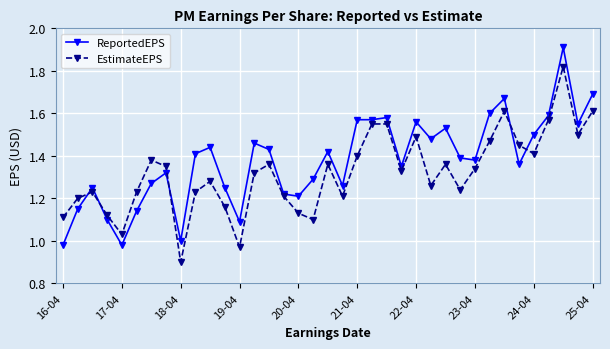

Which series has the largest total across all categories?

ReportedEPS